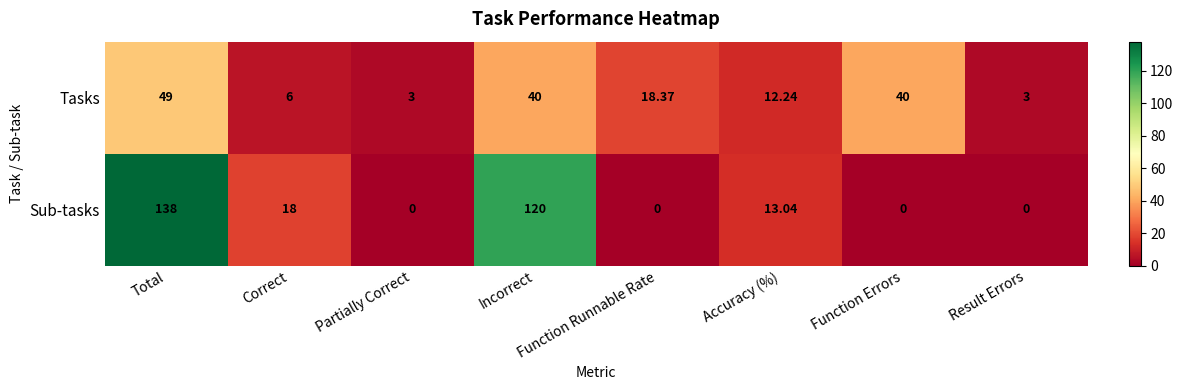

At which category does the chart reach its peak across all series?

Total